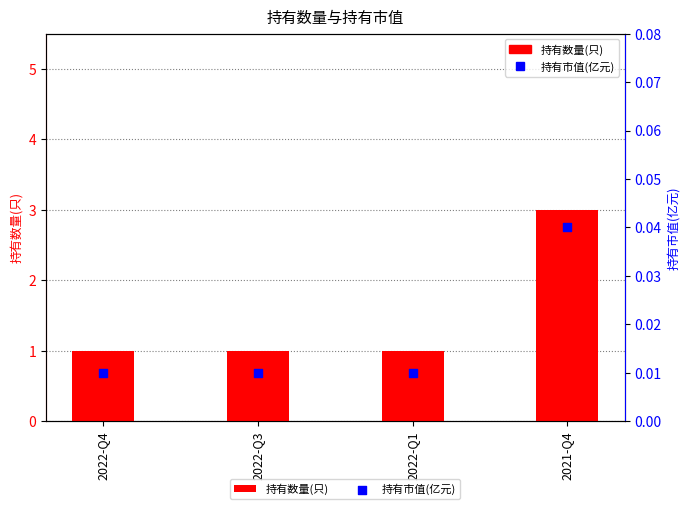

Which series has the widest spread of Y values?

持有数量(只)